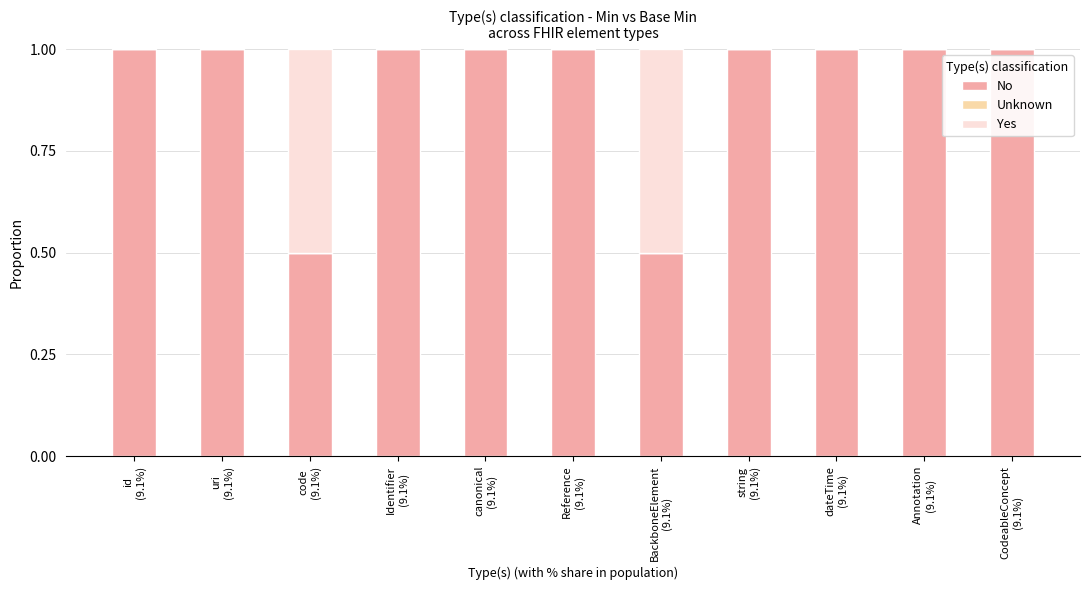

What is the sum of all No values?

10.0